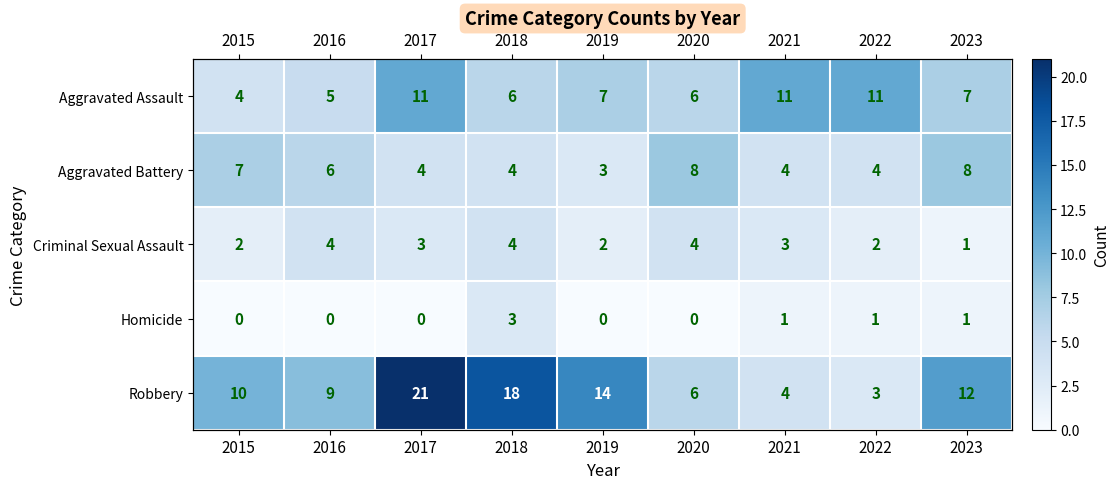

Is it true that Robbery equals 1 at 2022?

False